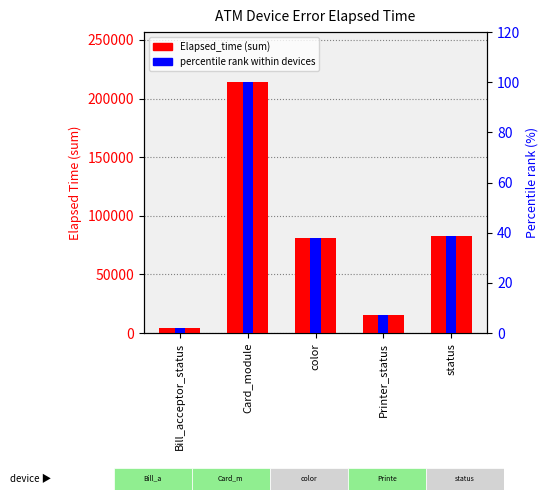

What is the label of the 1st bar from the left?

Bill_acceptor_status